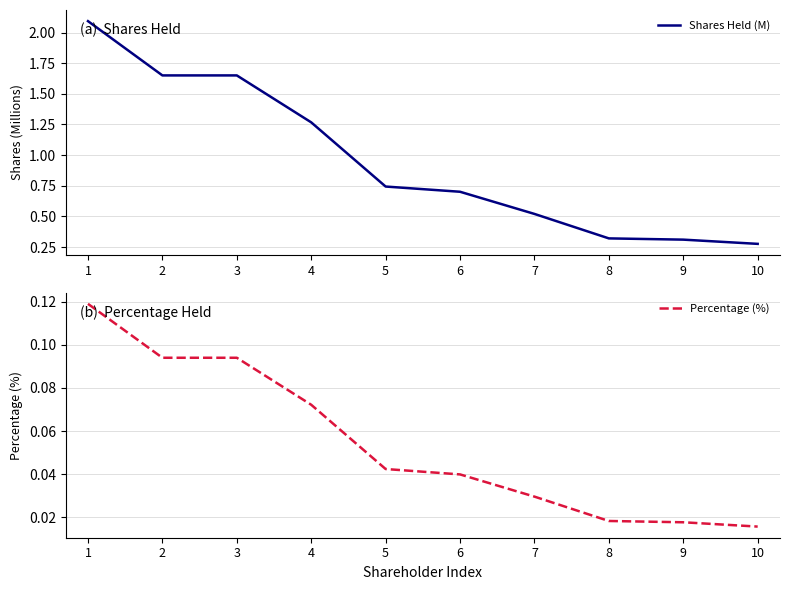

List the series in order of their overall mean, highest first.

Shares Held (M), Percentage (%)